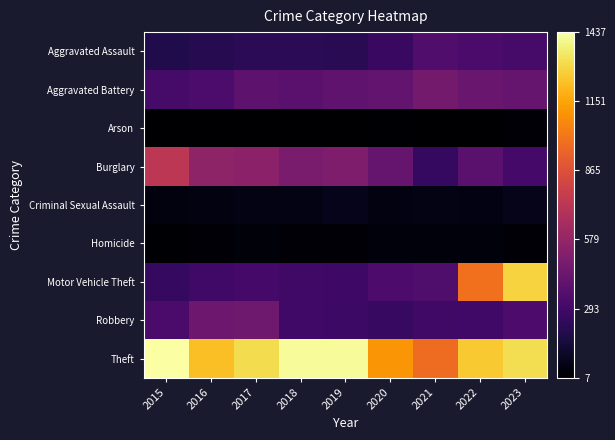

Which has a higher value, 2020 or 2017?

2020